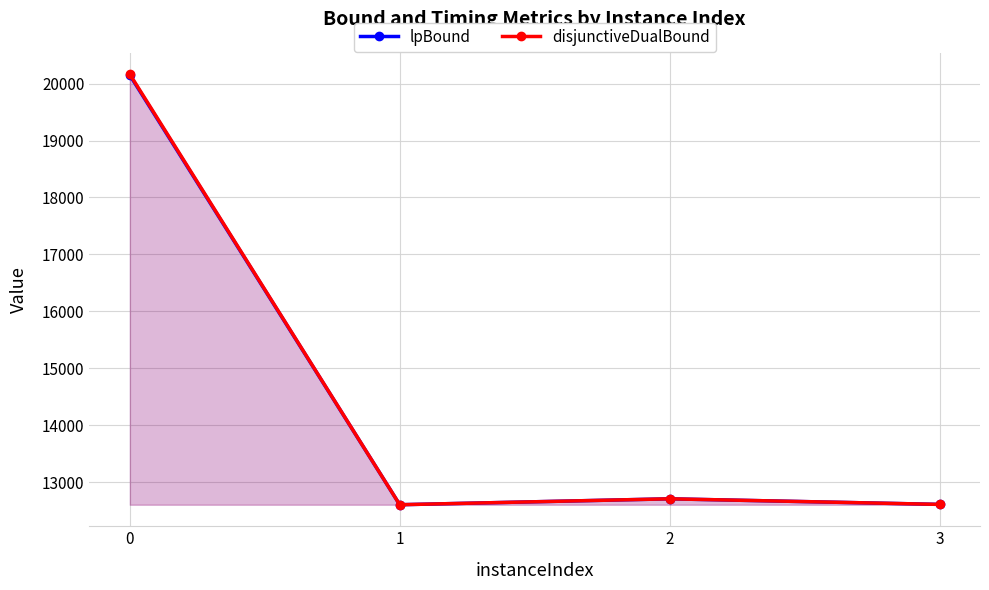

List the series in order of their peak value, lowest first.

lpBound, disjunctiveDualBound